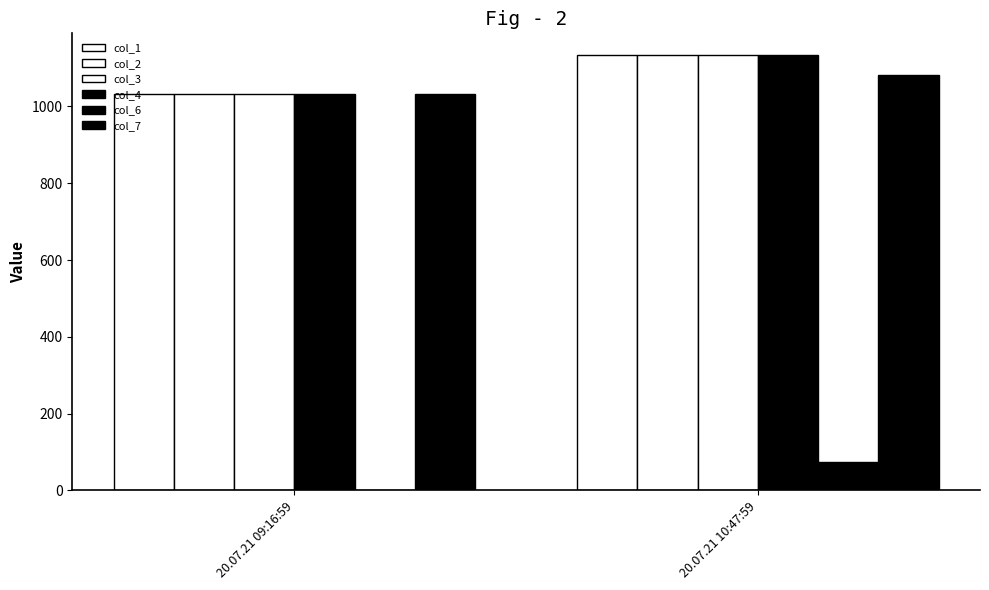

The col_1 series shows 1133.5 at 20.07.21 10:47:59. True or false?

True